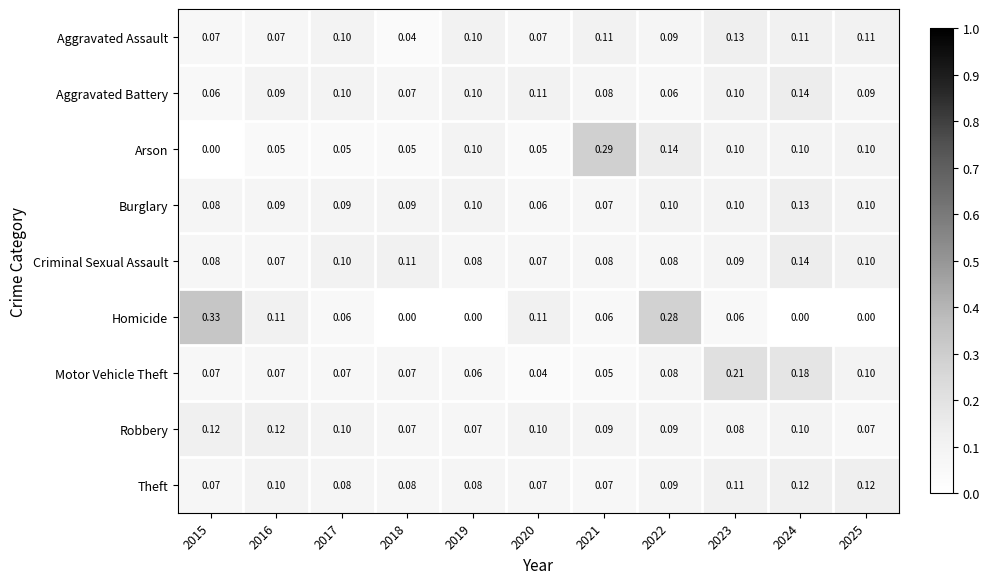

Which series has the largest range (max minus min)?

Homicide